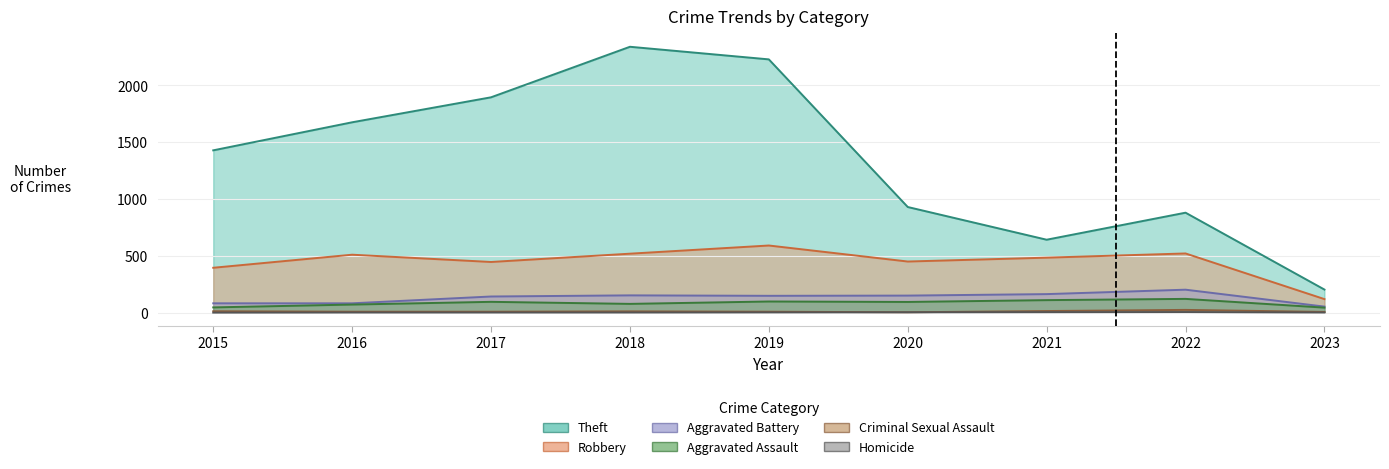

What are all the series names shown in the legend?

Robbery, Theft, Aggravated Battery, Aggravated Assault, Criminal Sexual Assault, Homicide